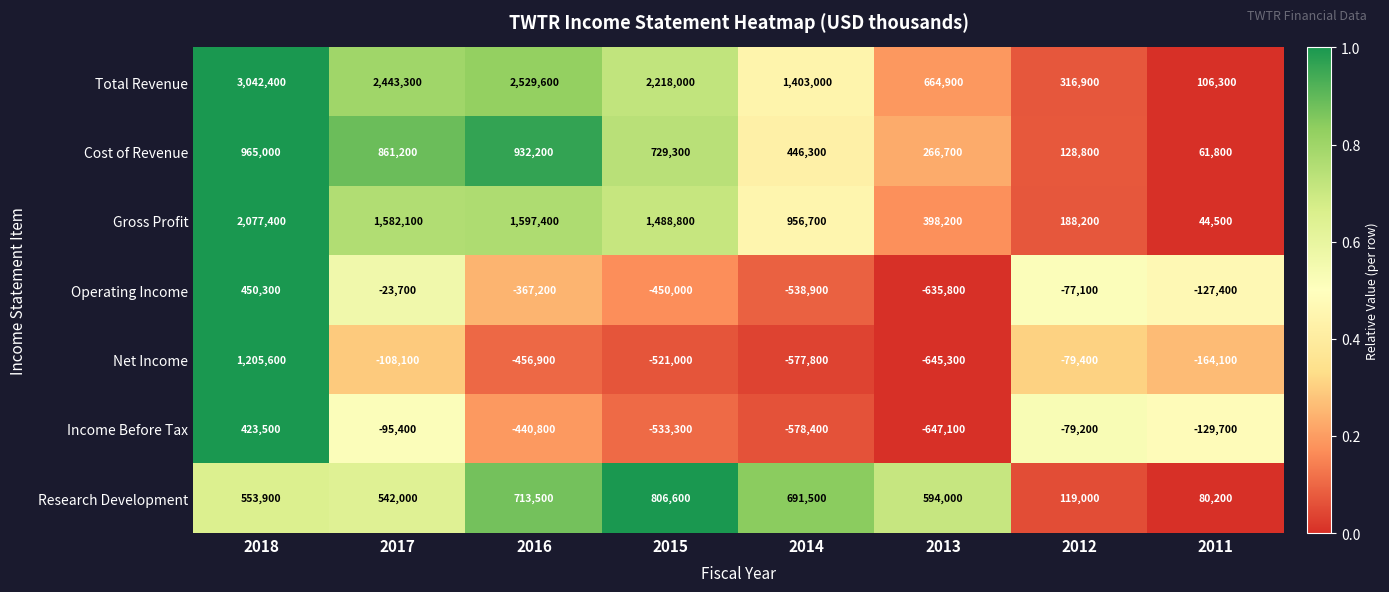

Which series has the largest range (max minus min)?

Total Revenue